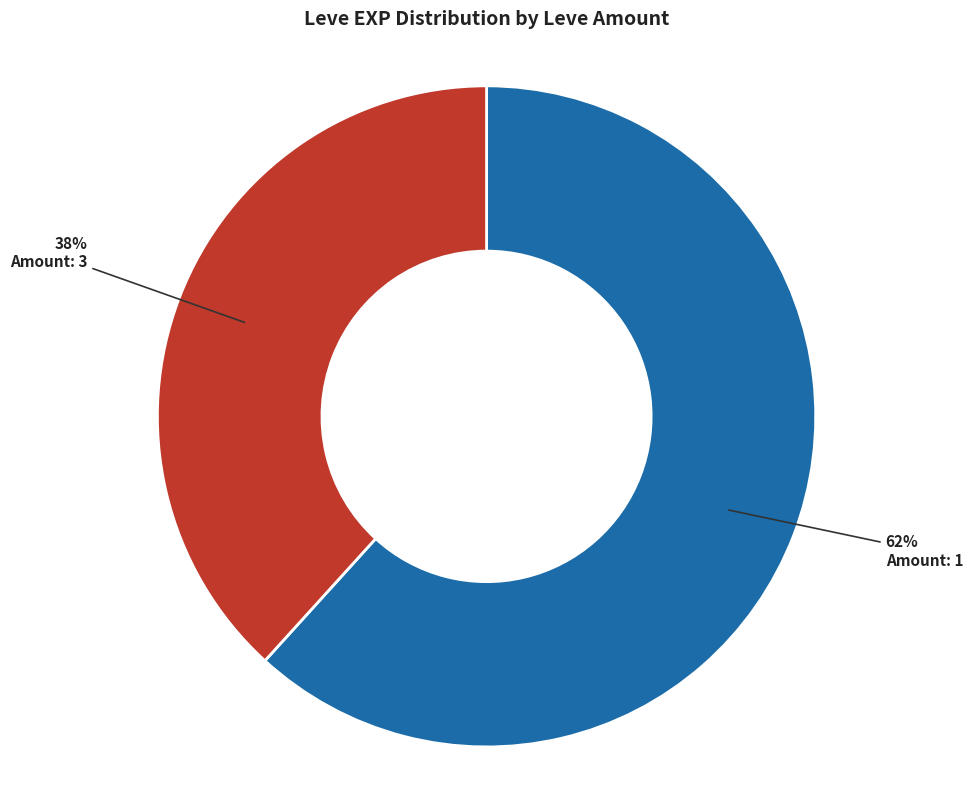

Approximately how many times larger is the value at Amount: 1 compared to Amount: 3?

1.6